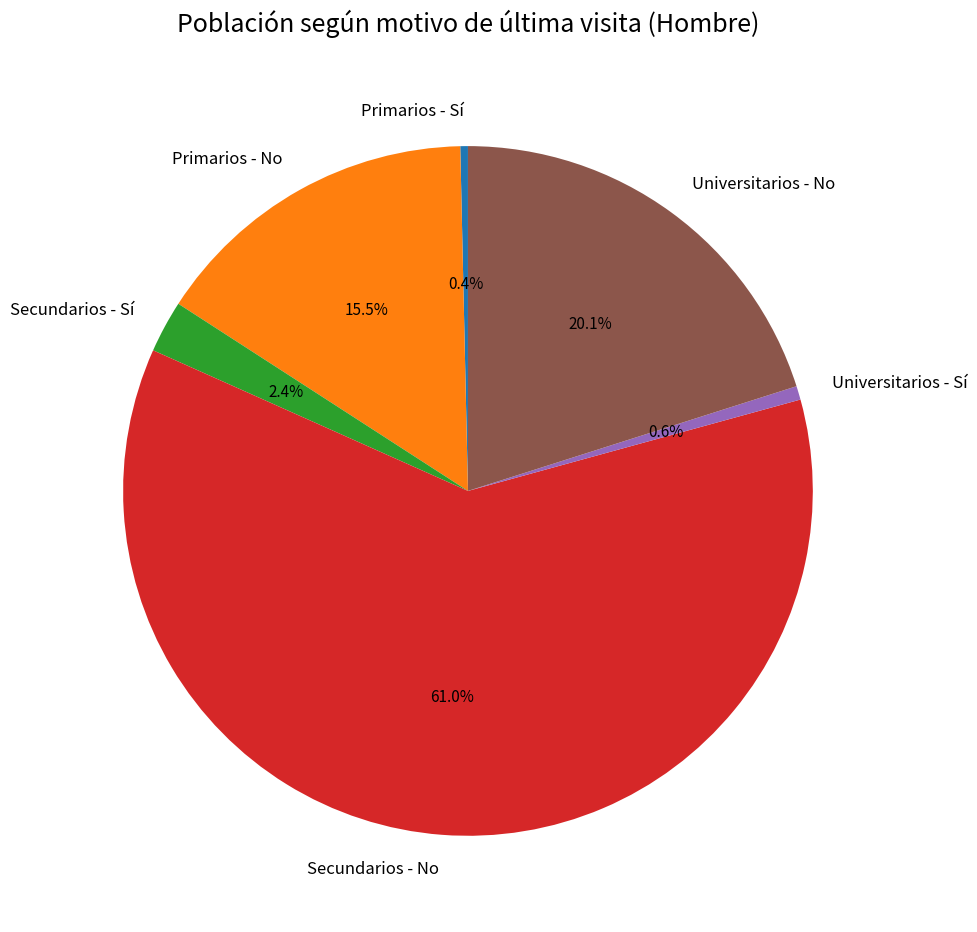

To the nearest percent, what percentage of the pie is Secundarios - Sí?

2%